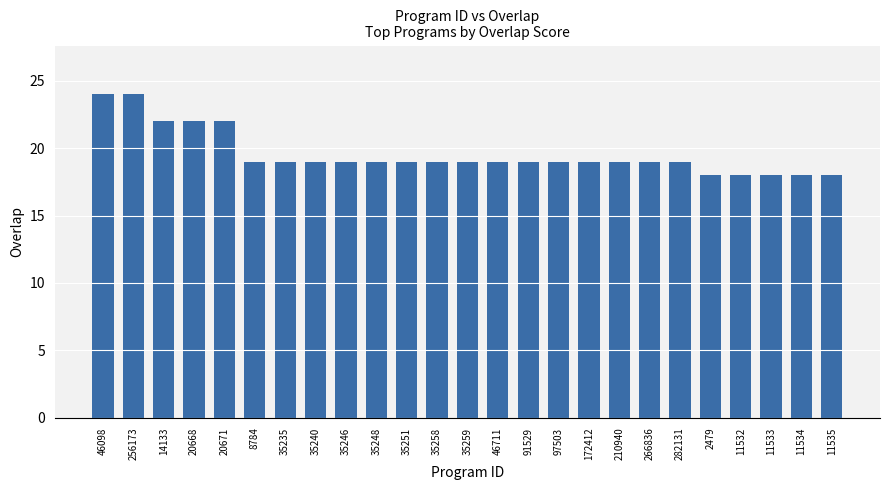

What is the value of the 6th bar from the left?

19